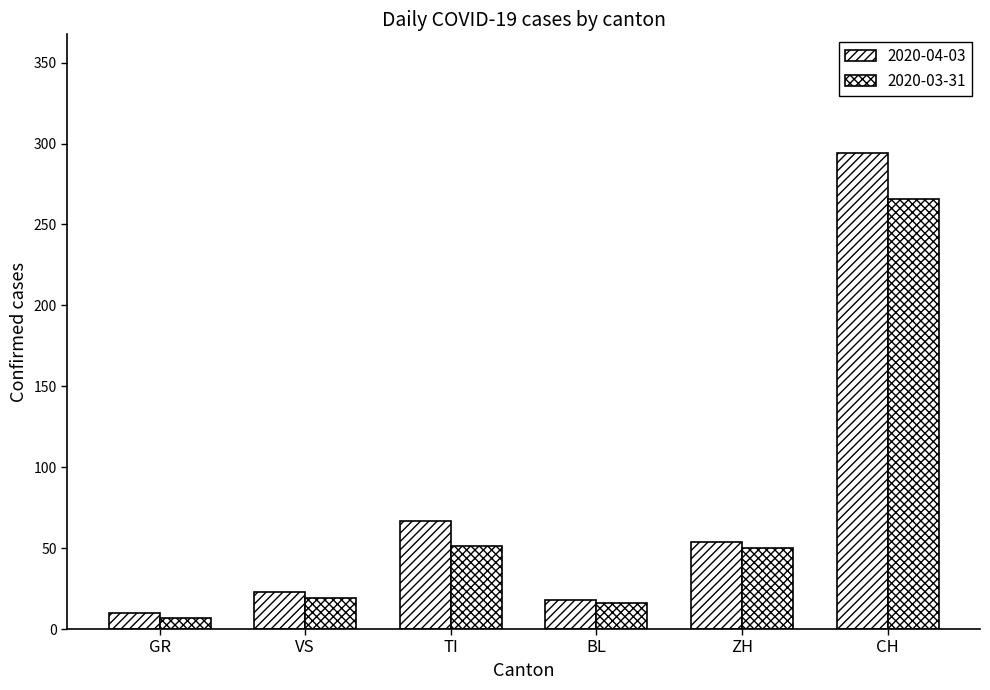

How many data points in 2020-04-03 are less than 54?

3